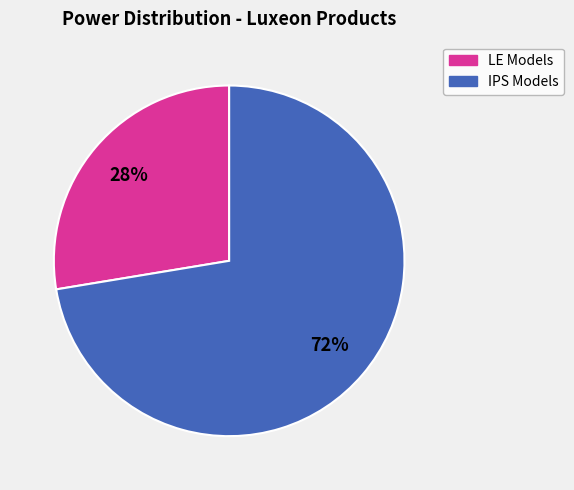

To the nearest percent, what is the average slice percentage?

50%